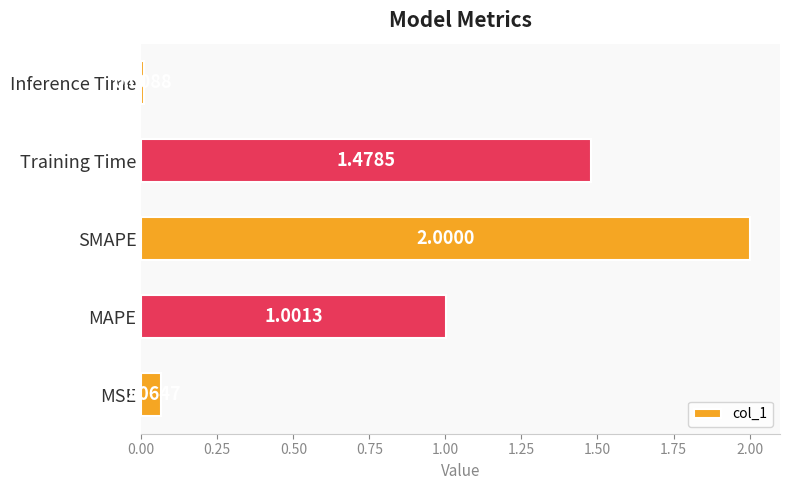

Which has a higher value, MAPE or Training Time?

Training Time